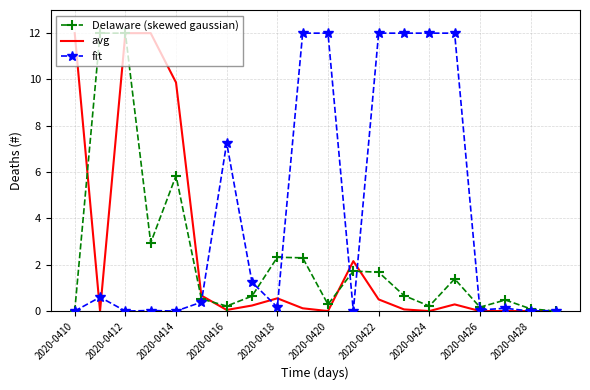

What is the highest value of the Delaware (skewed gaussian) series?

12.0